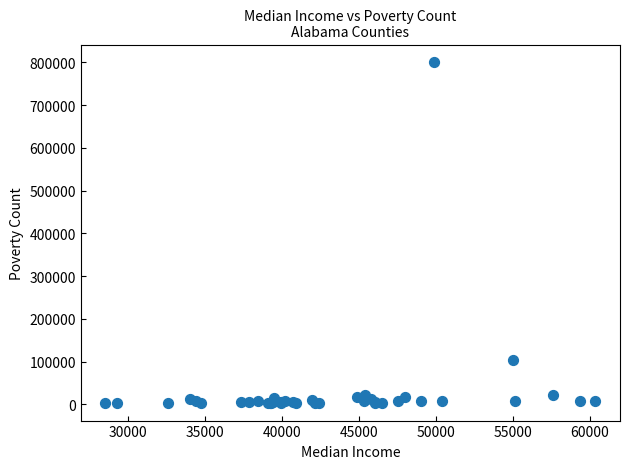

What Y value in the scatter plot is closest to 401865?

103604